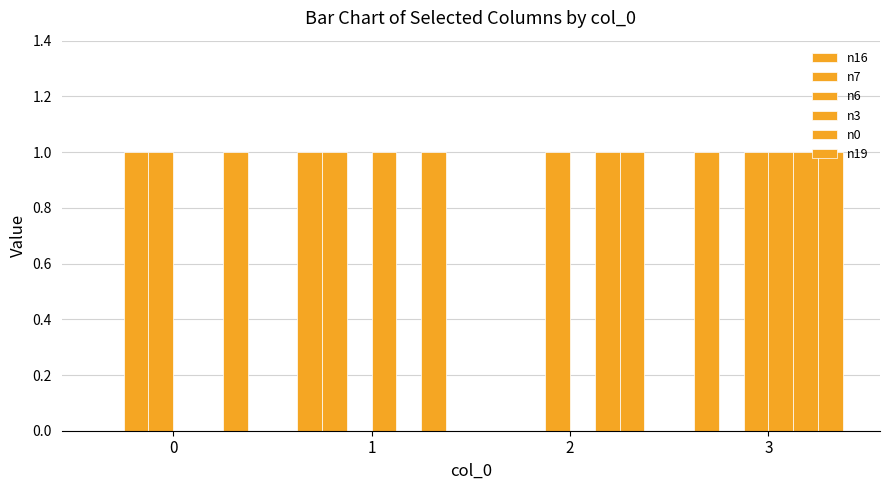

Does the chart contain stacked bars?

No